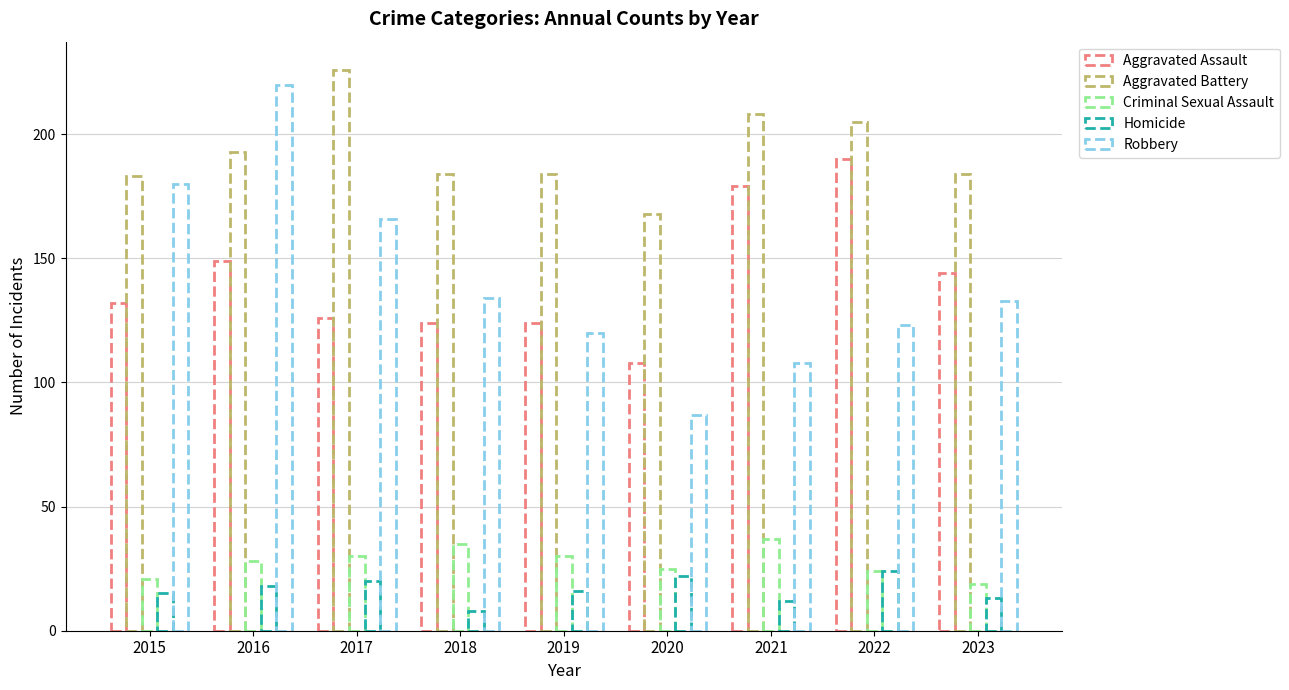

At which label does Robbery first exceed 133?

2015